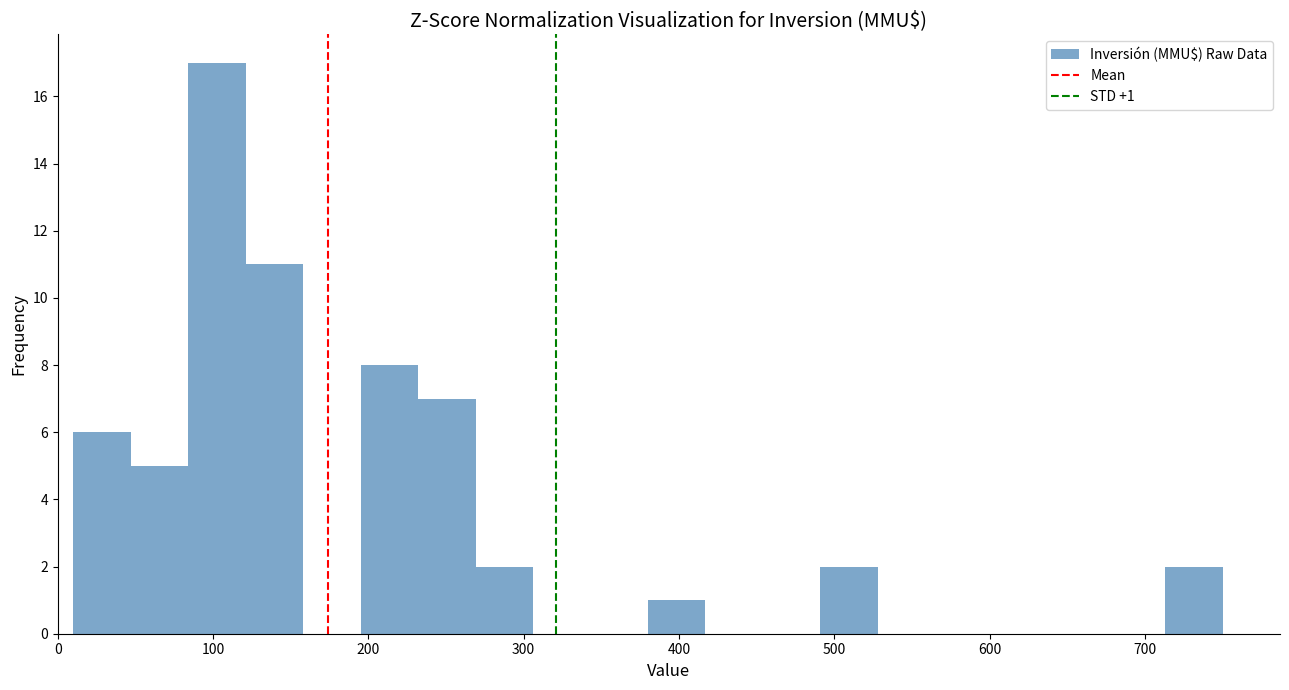

Read against the x-axis, roughly where is the centre of the tallest bar?

100